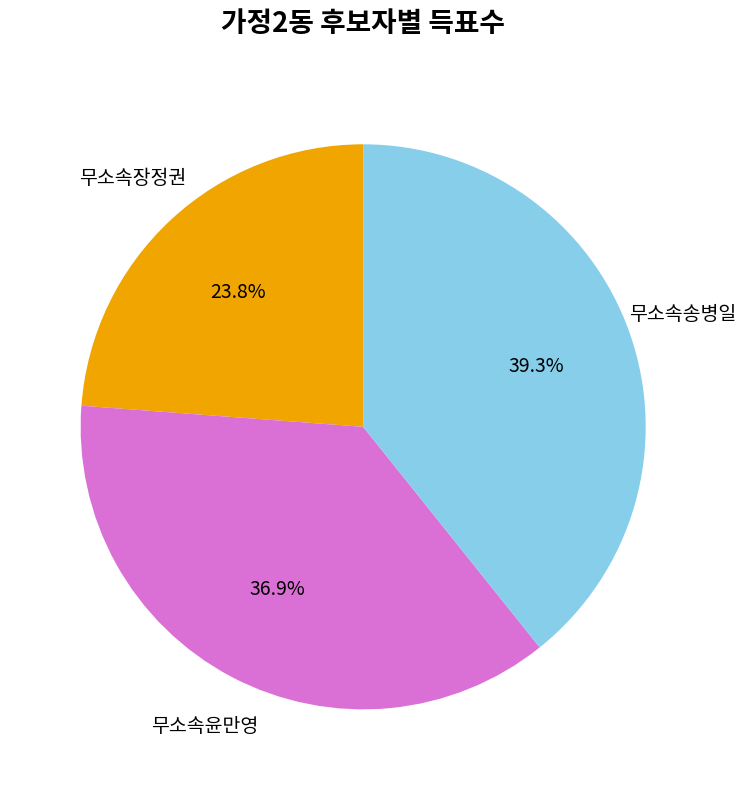

What percentage is NOT represented by 무소속송병일?

60.7%